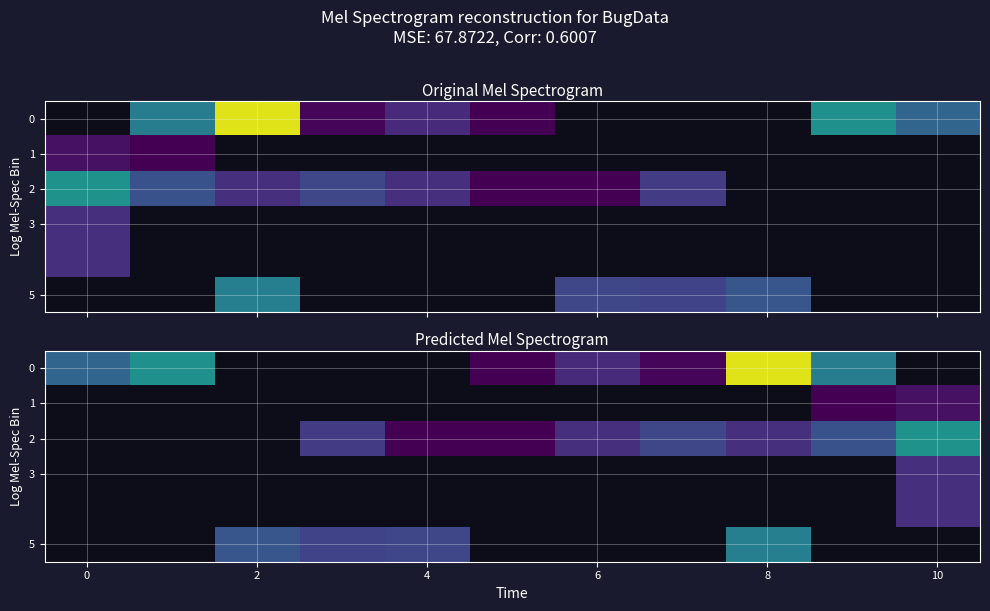

How many data points does each series have?

11